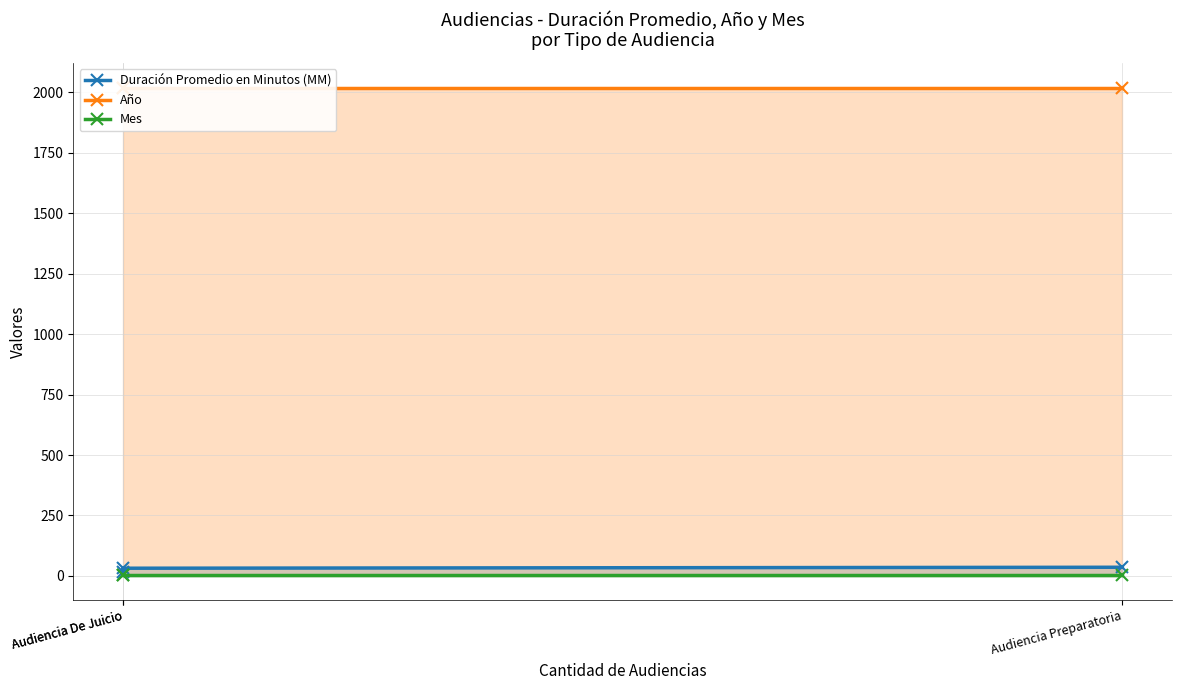

What is the average value of the Año series?

2019